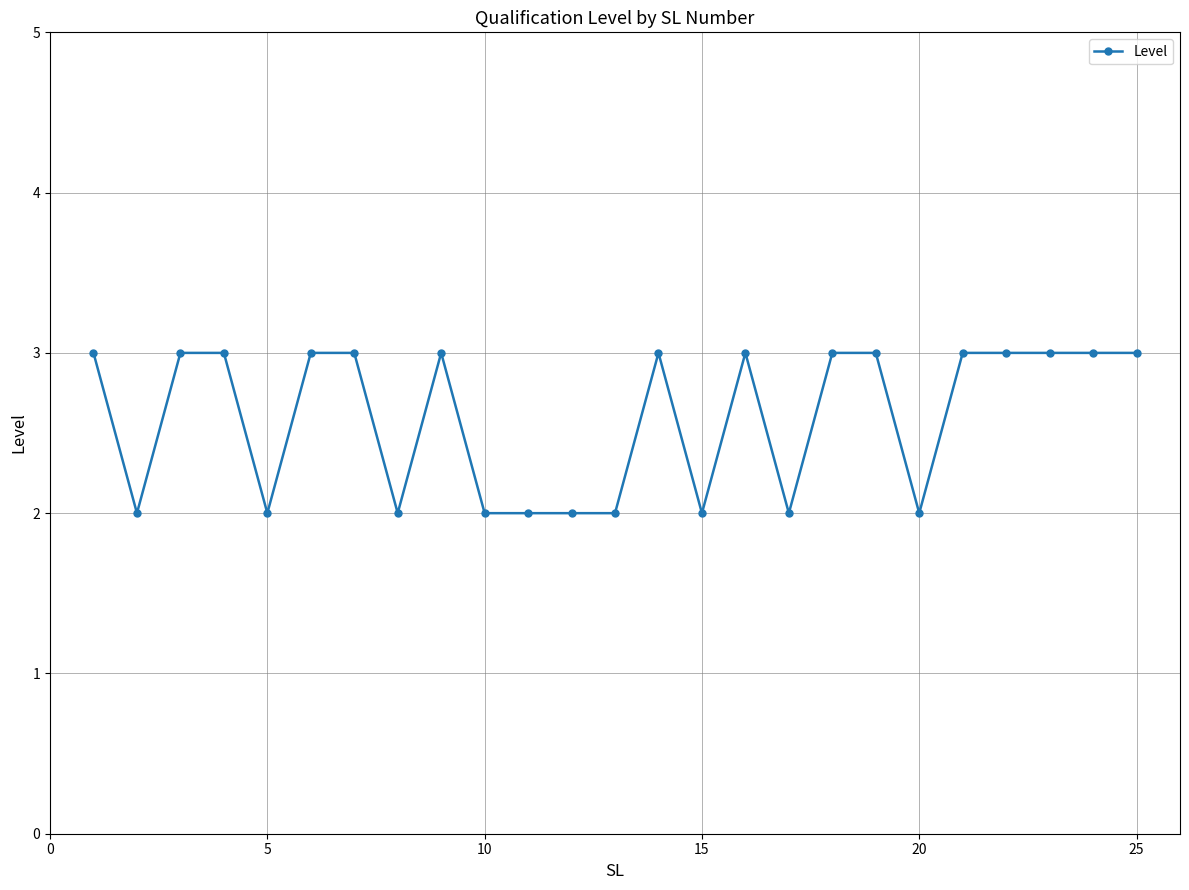

Reading left to right, transcribe all the data shown in this chart.

3	2	3	3	2	3	3	2	3	2	2	2	2	3	2	3	2	3	3	2	3	3	3	3	3